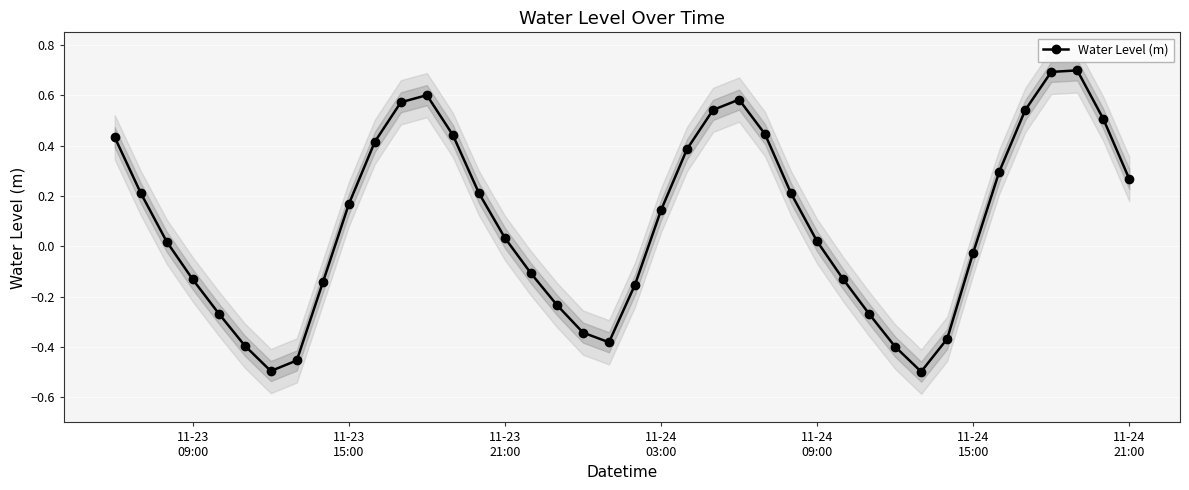

In Water Level (m), how many points are lower than both neighbors (excluding endpoints)?

3